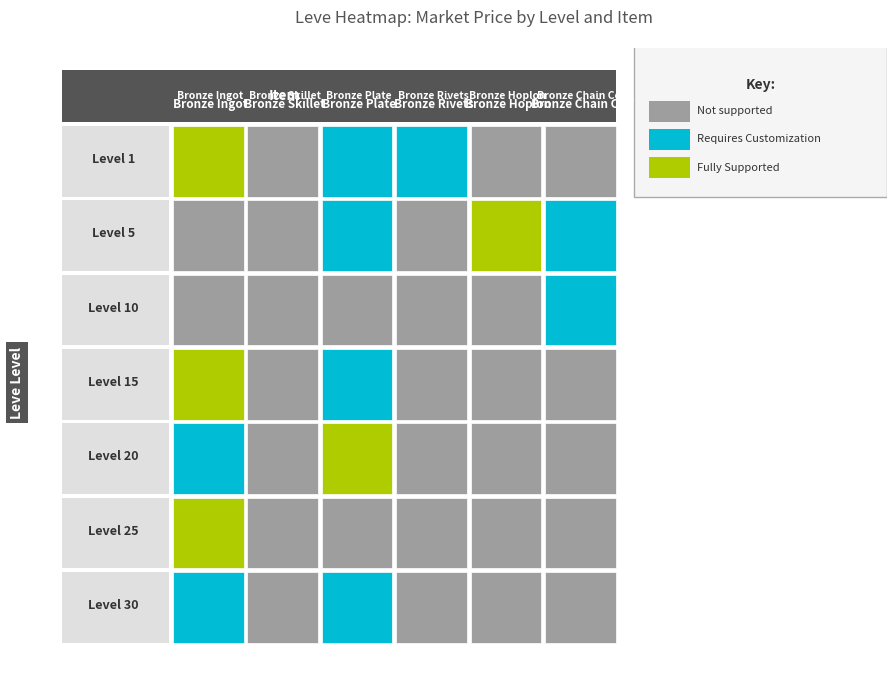

Rank the categories by 15 value from highest to lowest.

0, 2, 1, 3, 4, 5